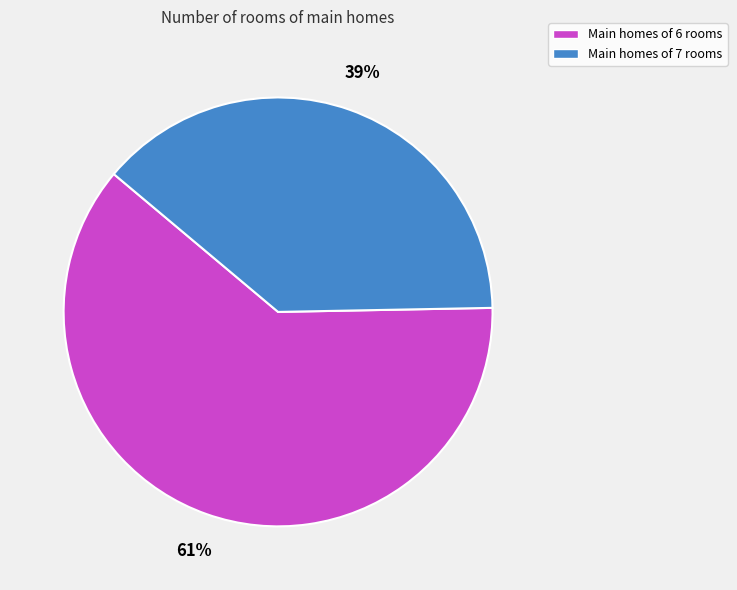

The Main homes of 6 rooms slice represents 61% of the pie. True or false?

True